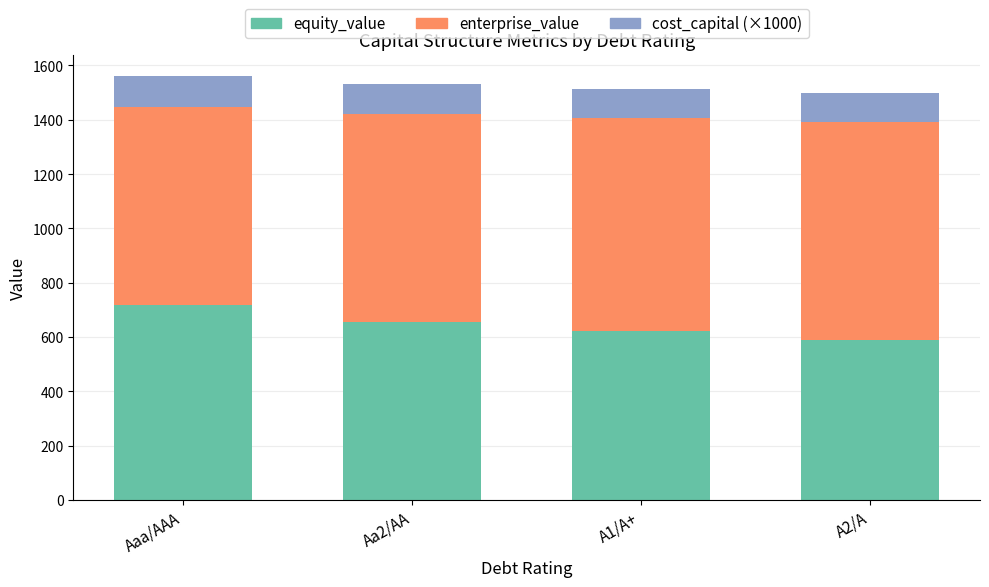

What is the approximate value of equity_value at Aaa/AAA?

719.4